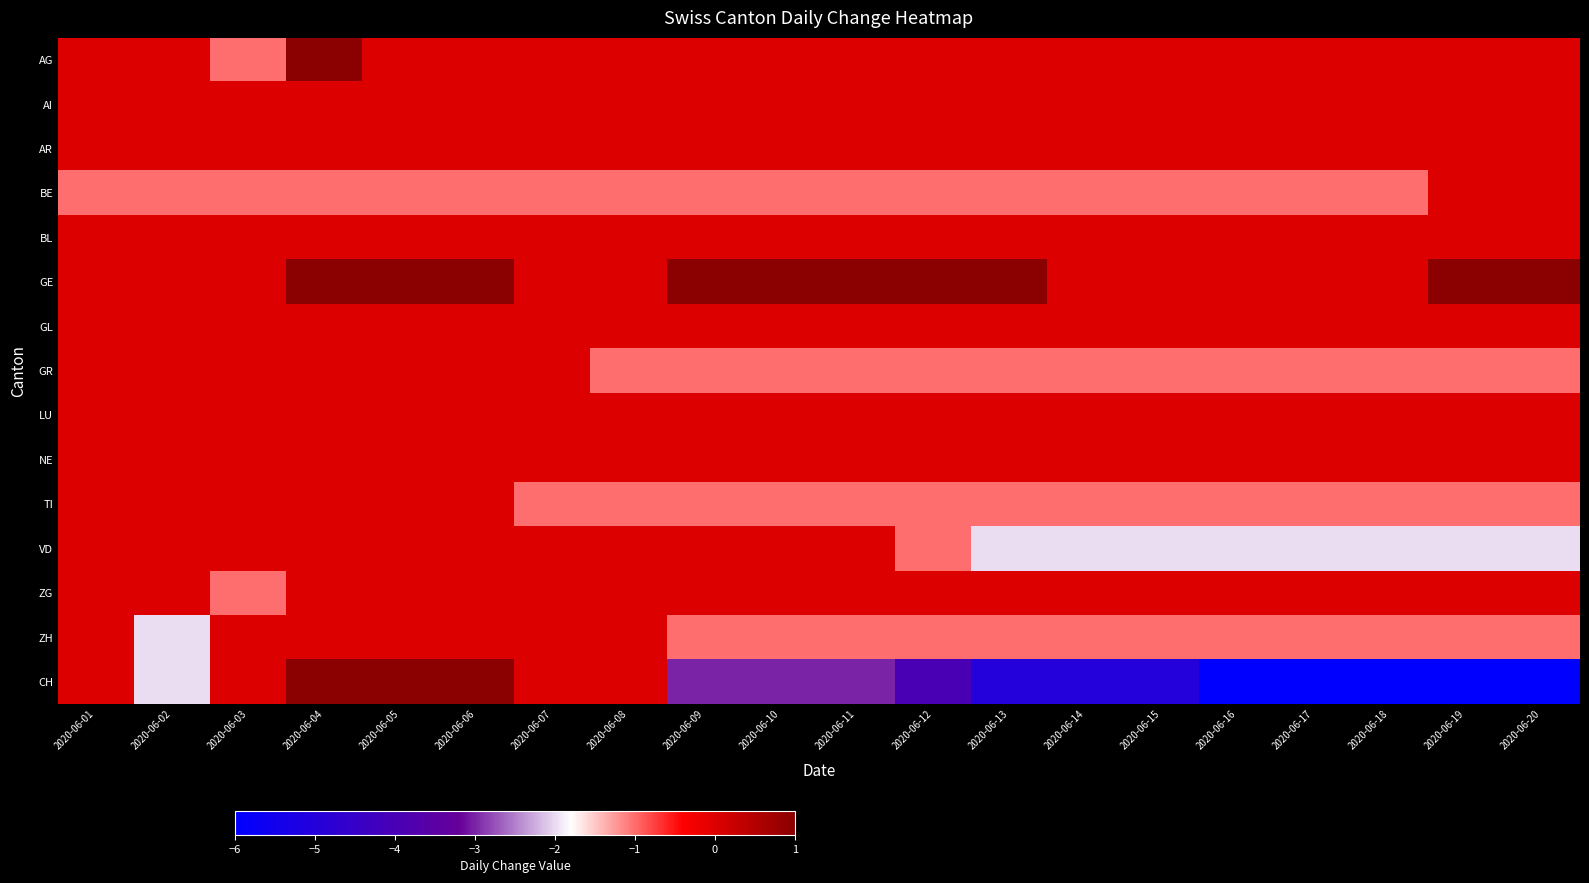

Between 2020-06-02 and 2020-06-14, which is larger?

2020-06-02